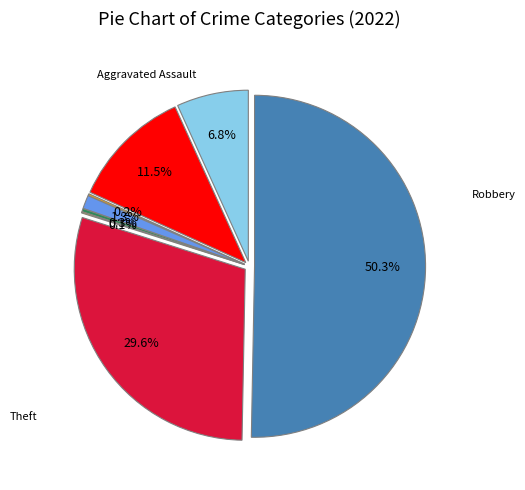

Is it true that Aggravated Assault is 1% of the pie?

False